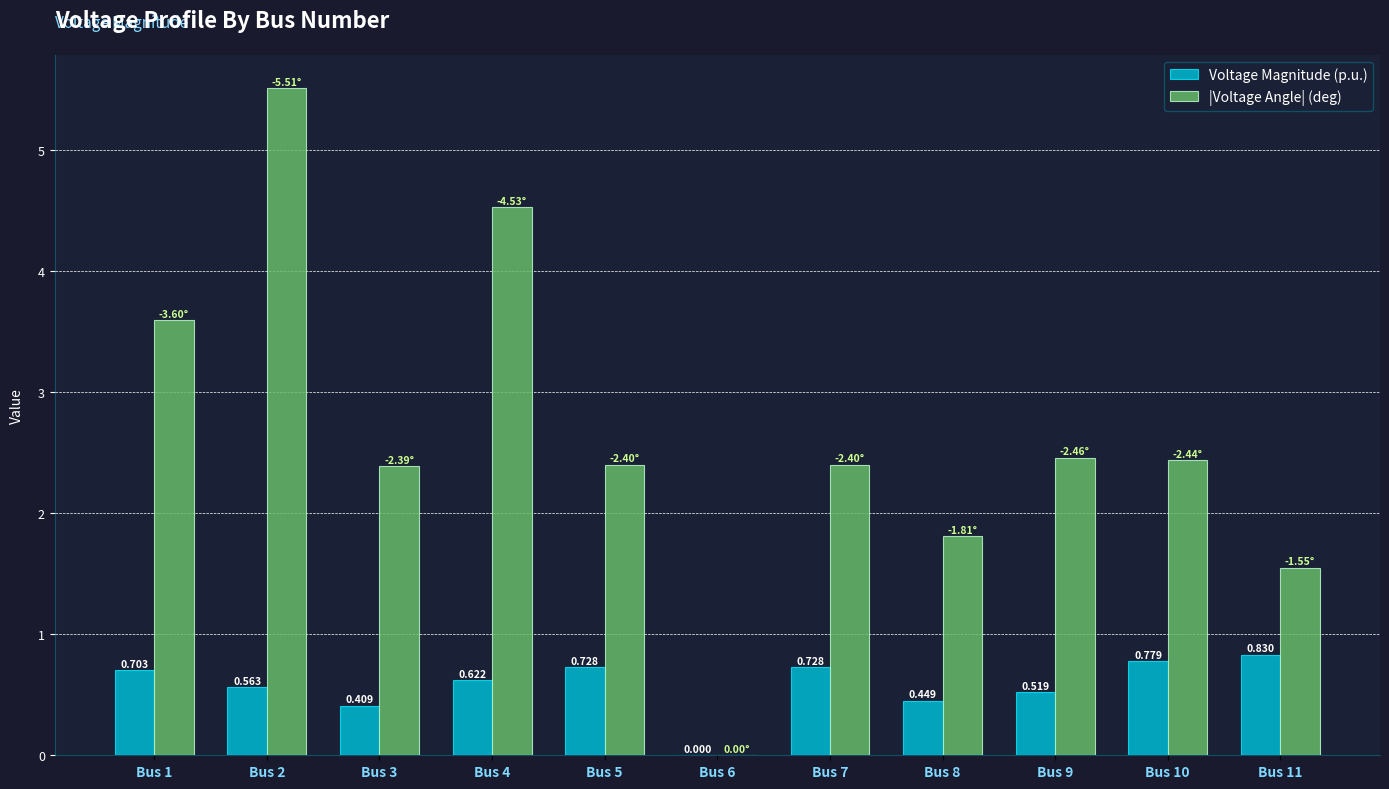

Which series has the largest total across all categories?

|Voltage Angle| (deg)